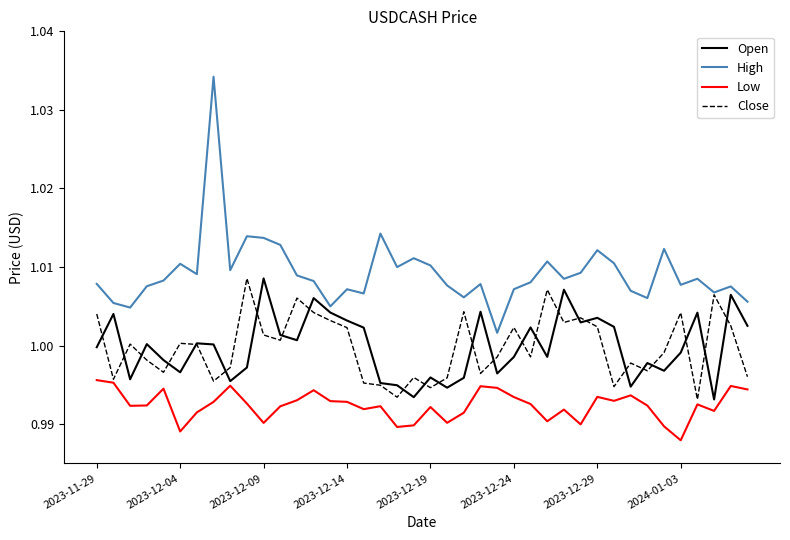

Which series has the widest spread of values?

High